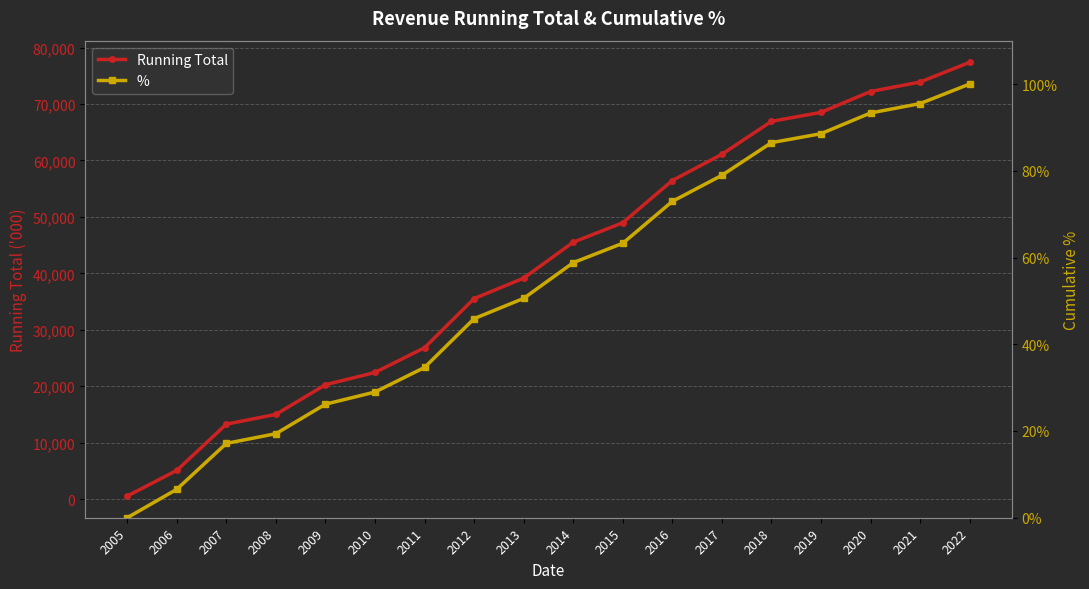

At which label is Running Total closest to 38959?

2013